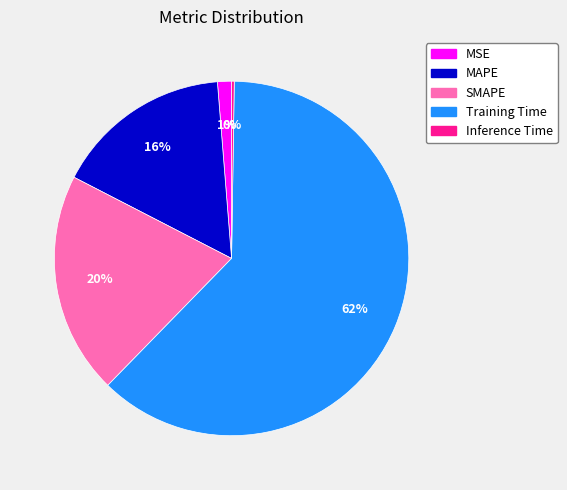

Which has a higher value, SMAPE or MSE?

SMAPE